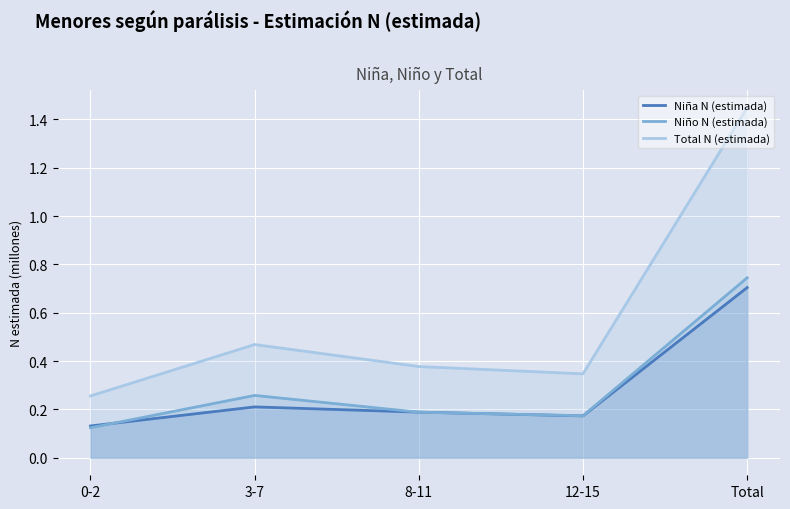

List the series in order of their peak value, lowest first.

Niña N (estimada), Niño N (estimada), Total N (estimada)